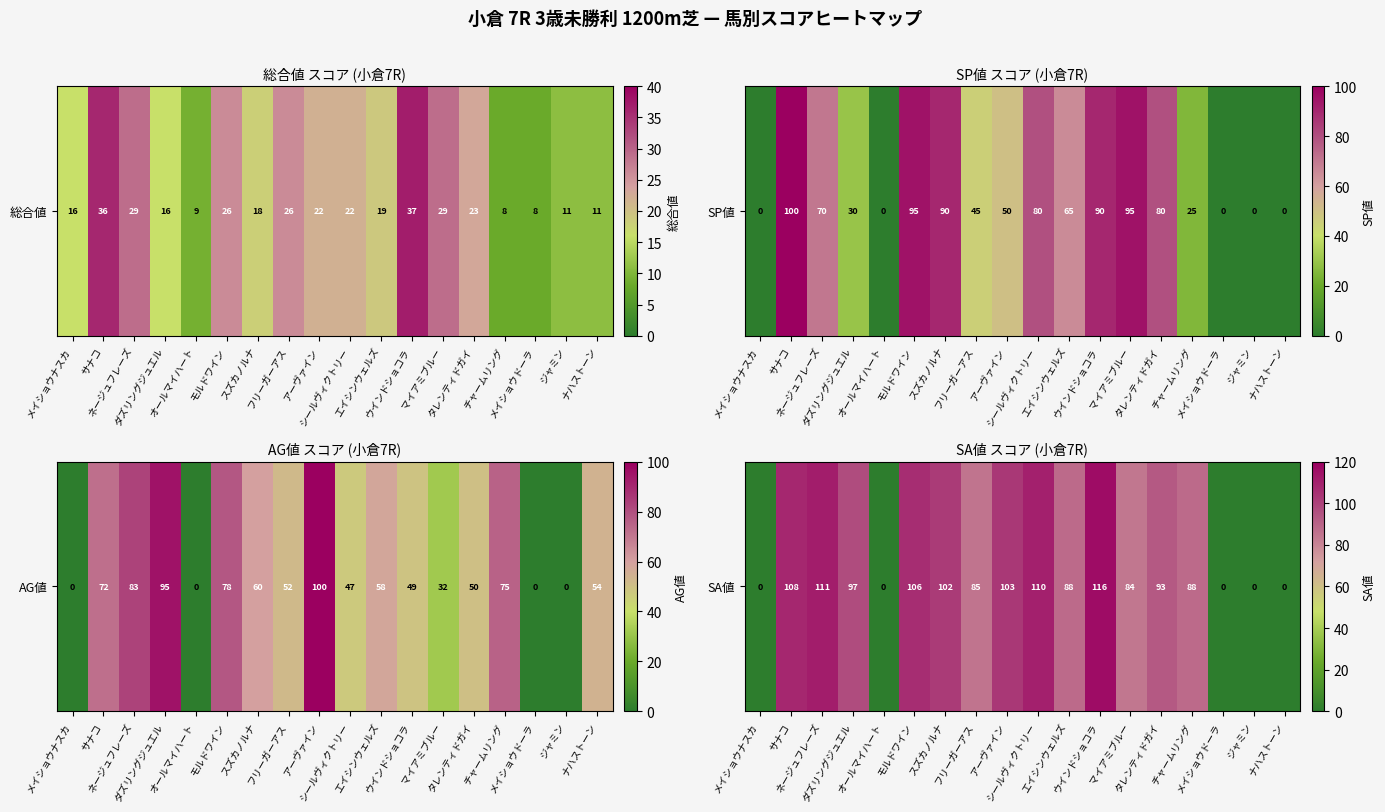

What is the difference between the maximum and minimum values?

116